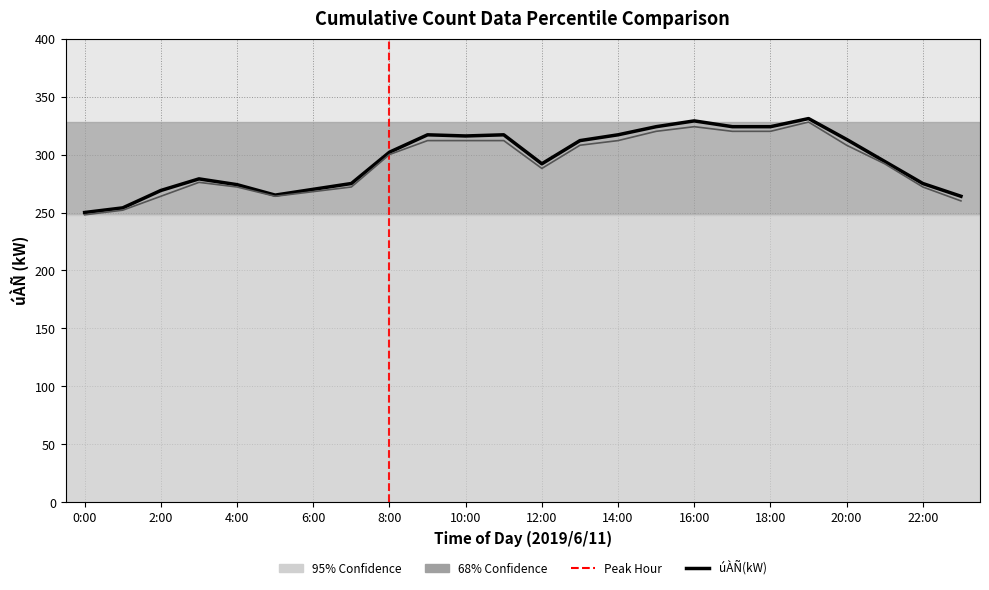

What is the greatest value displayed?

331